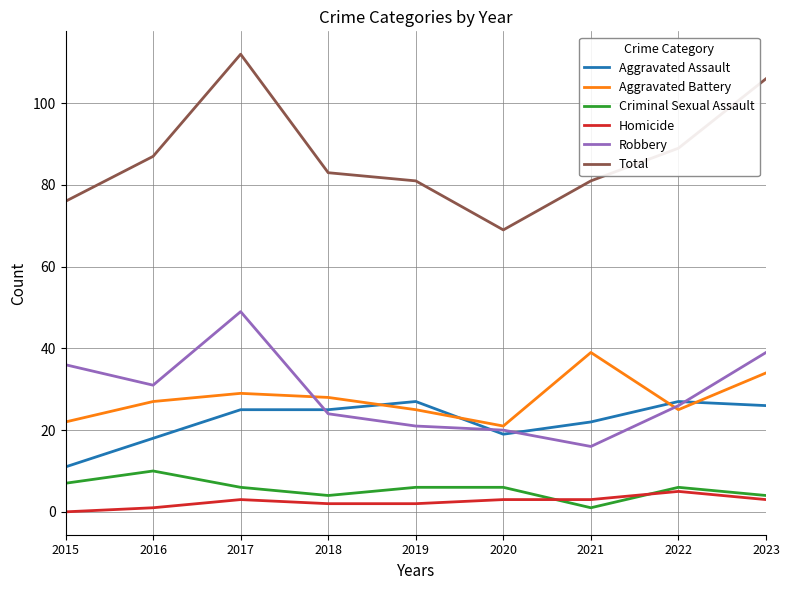

What is the difference between the highest and lowest values at 2021?

80